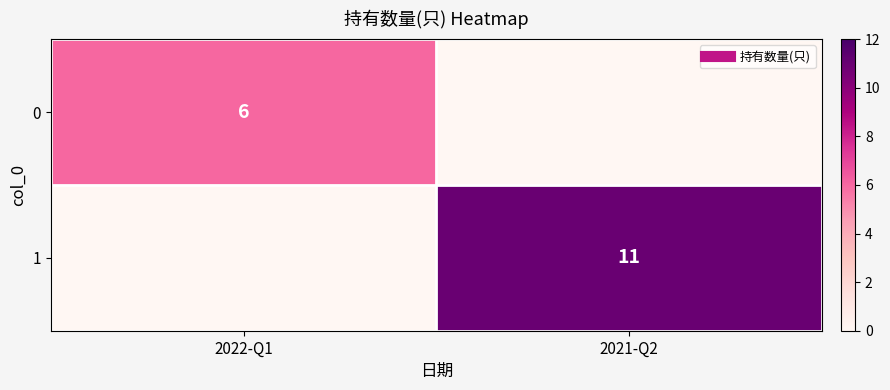

What is the spread (max minus min) of values at 2021-Q2?

11